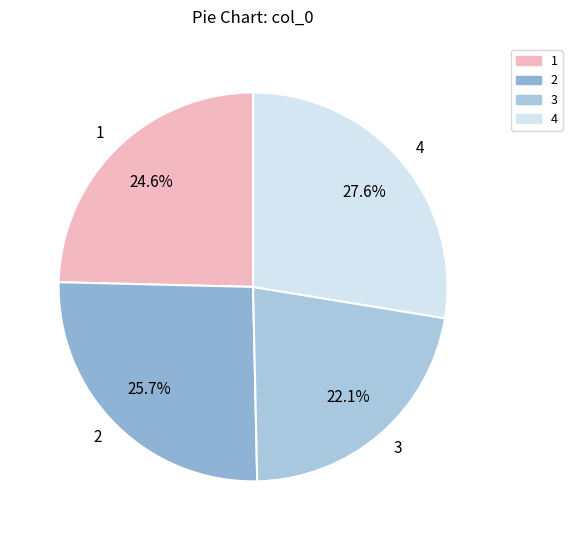

Combined, do 4 and 1 account for over 50%?

Yes